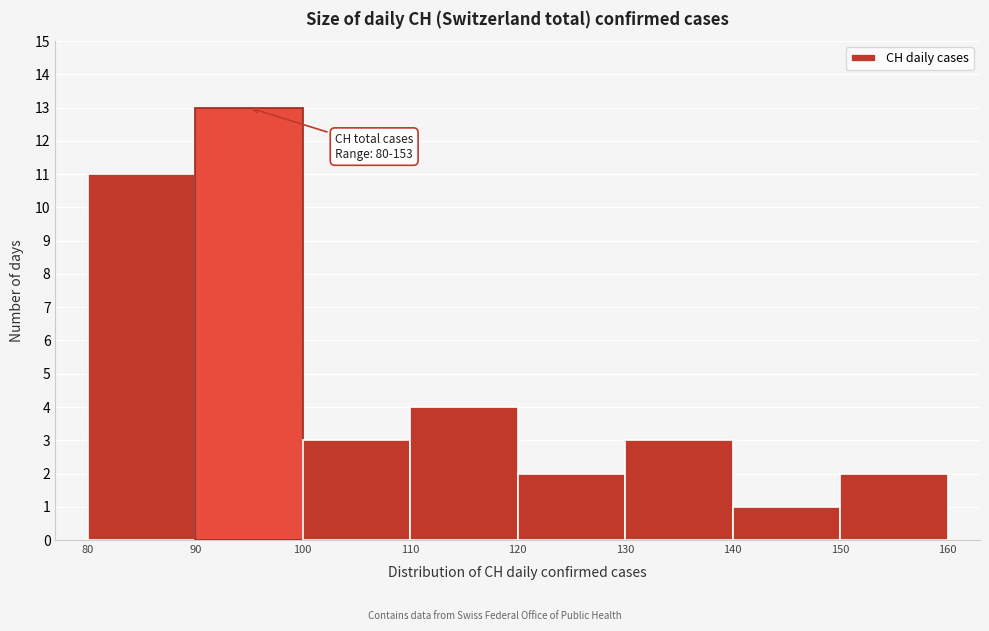

Over which range of the x-axis is the bar tallest?

90 to 100